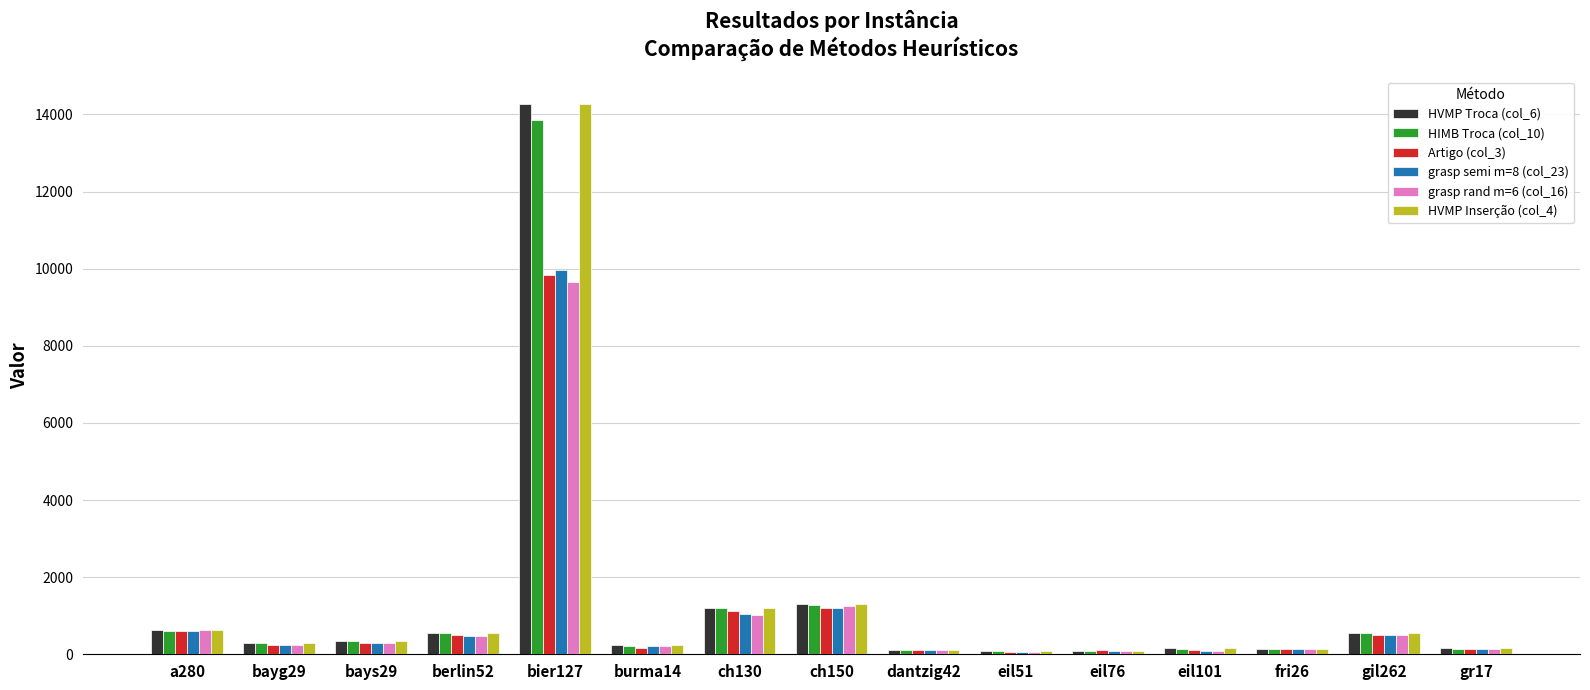

What is the difference between the second highest and second lowest values in the HVMP Troca (col_6) series?

1207.2